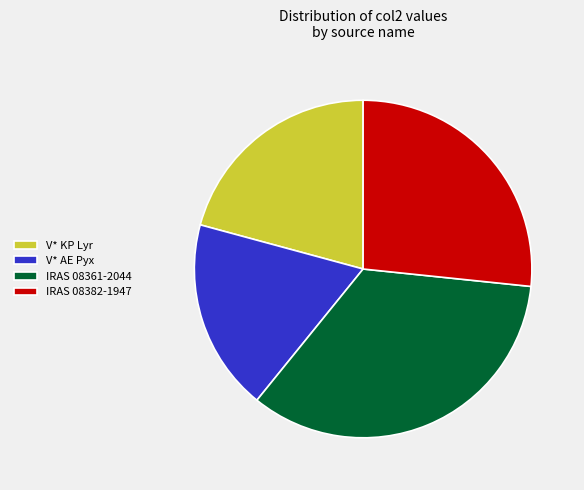

True or false: IRAS 08382-1947 accounts for 27% of the total.

True